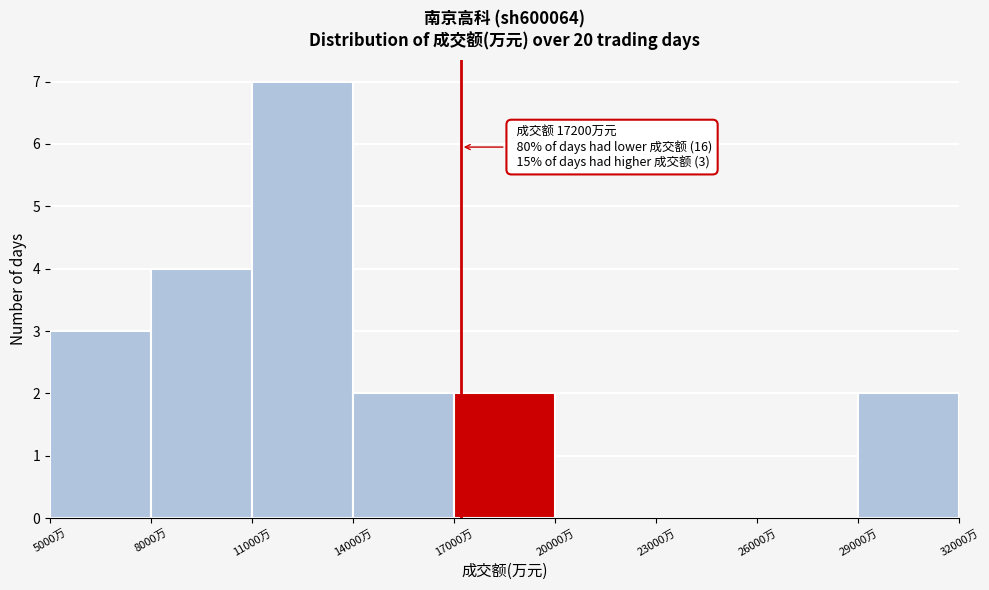

Which range on the x-axis has the tallest bar?

11000 to 14000